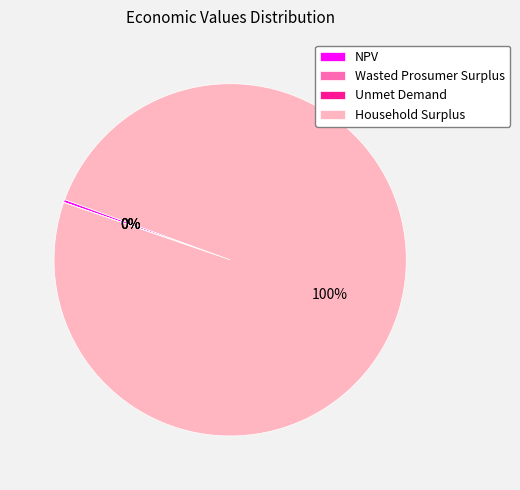

To the nearest percent, what is the average slice percentage?

25%